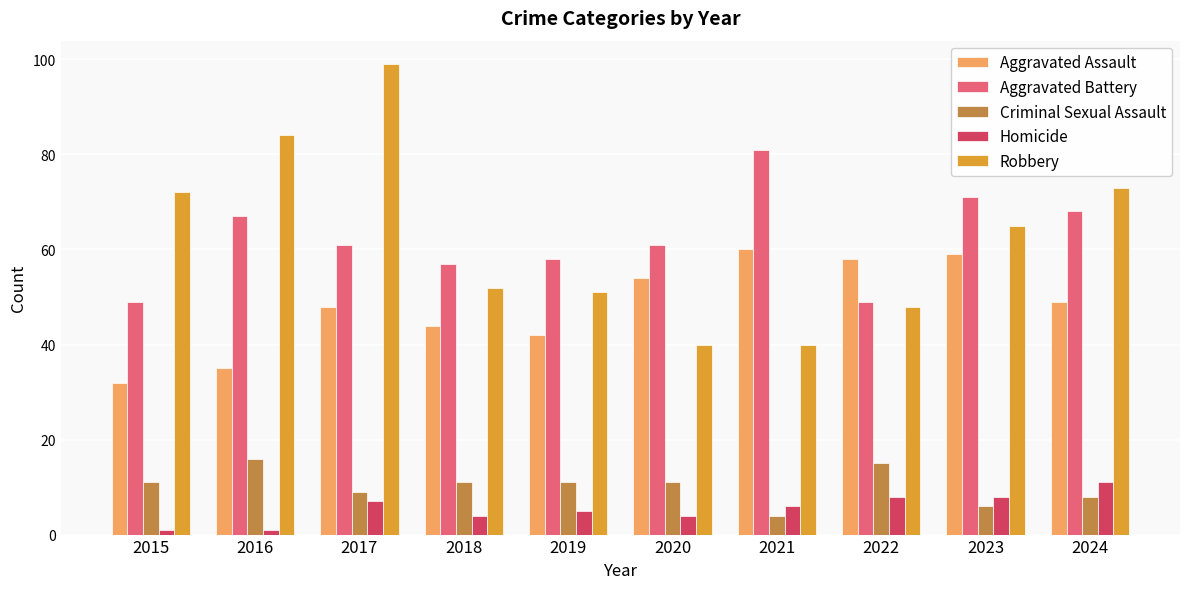

Reading left to right, extract all data points from this chart.

Aggravated Assault: 2015=32	2016=35	2017=48	2018=44	2019=42	2020=54	2021=60	2022=58	2023=59	2024=49
Aggravated Battery: 2015=49	2016=67	2017=61	2018=57	2019=58	2020=61	2021=81	2022=49	2023=71	2024=68
Criminal Sexual Assault: 2015=11	2016=16	2017=9	2018=11	2019=11	2020=11	2021=4	2022=15	2023=6	2024=8
Homicide: 2015=1	2016=1	2017=7	2018=4	2019=5	2020=4	2021=6	2022=8	2023=8	2024=11
Robbery: 2015=72	2016=84	2017=99	2018=52	2019=51	2020=40	2021=40	2022=48	2023=65	2024=73